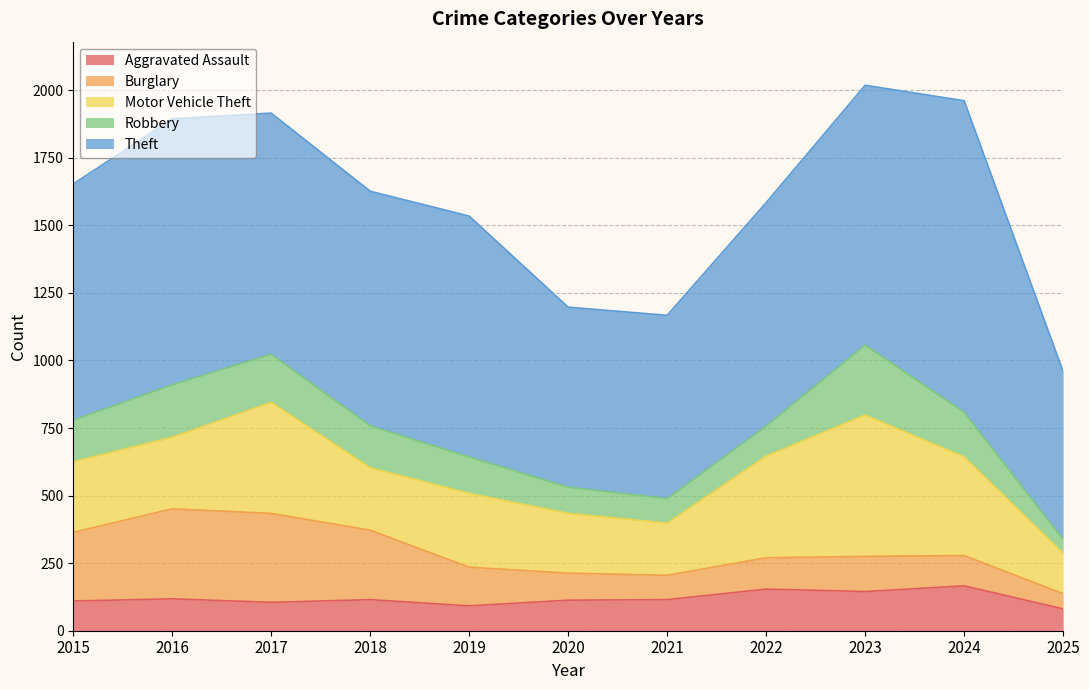

How many values in the Aggravated Assault series exceed 115?

4